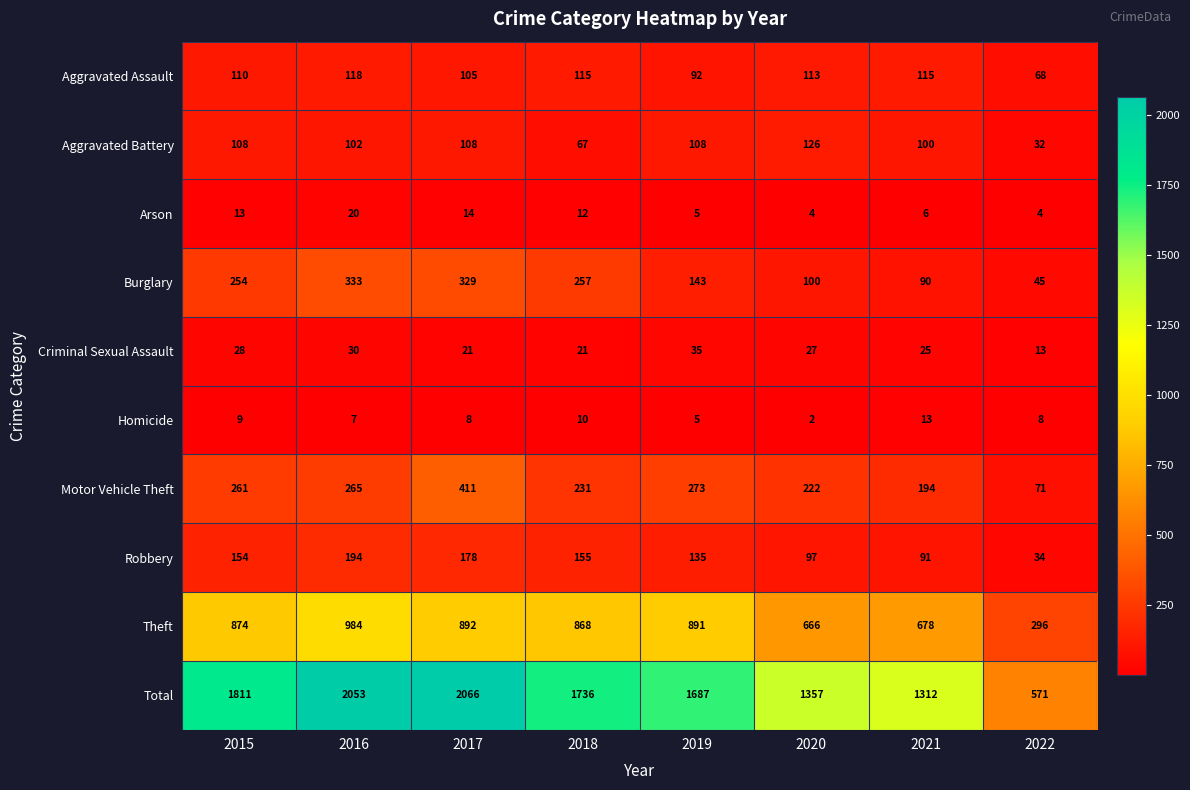

At which label is Robbery closest to 114?

2020